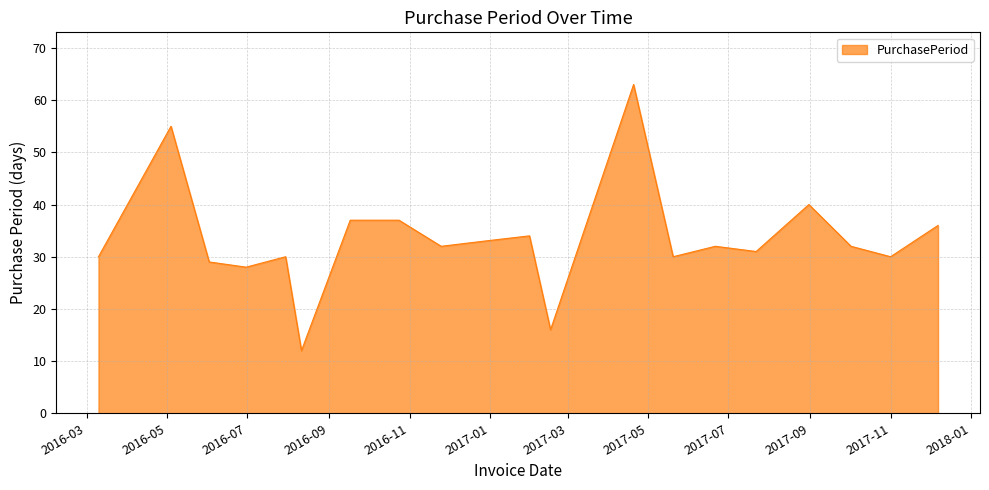

What is the difference between the maximum and minimum values?

51